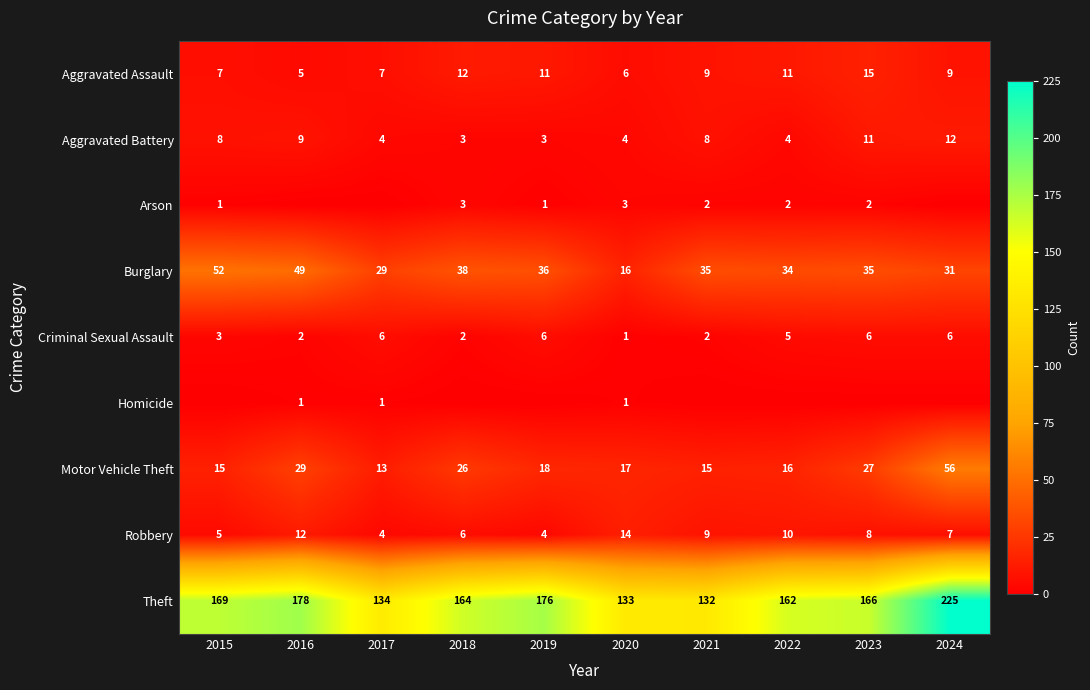

Where does the Aggravated Battery series first go above 8?

2016